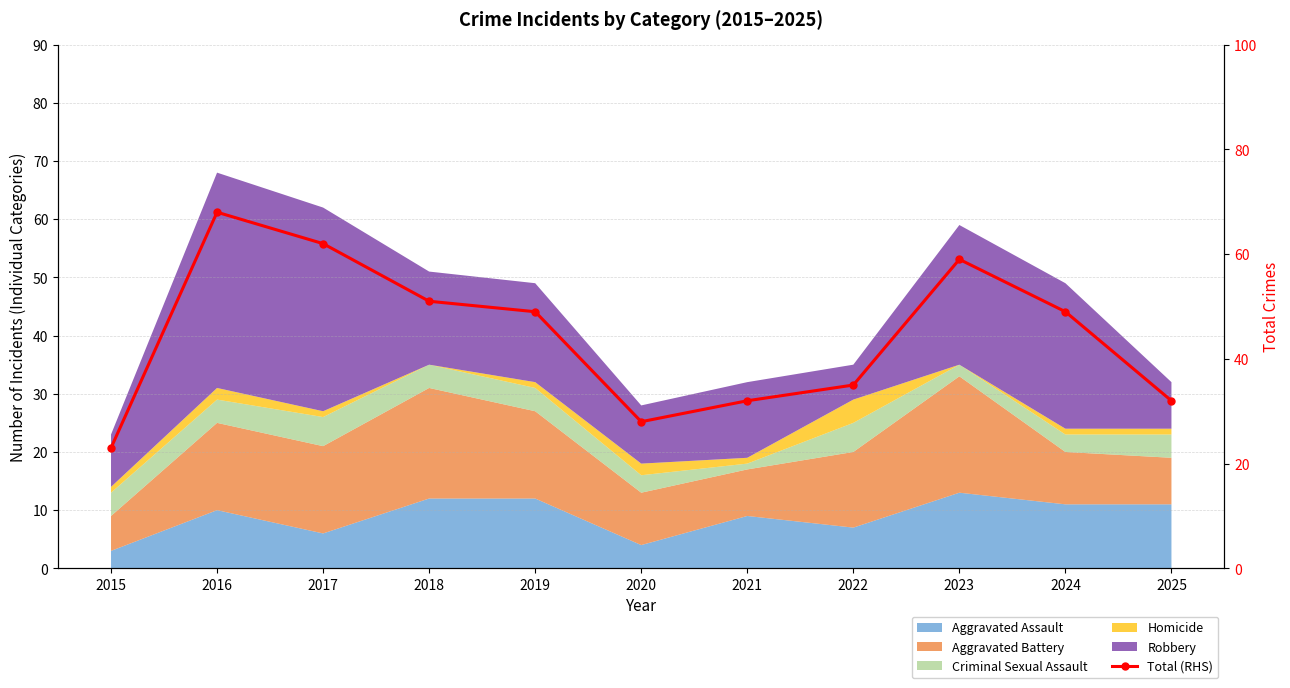

What is the ratio of the value at 2018 to the value at 2023?

0.9